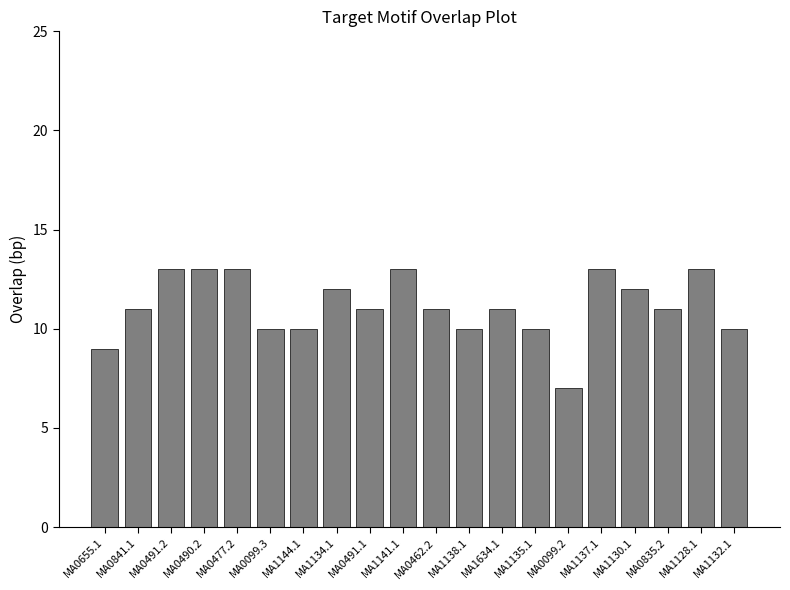

What is the value of the 10th bar from the left?

13